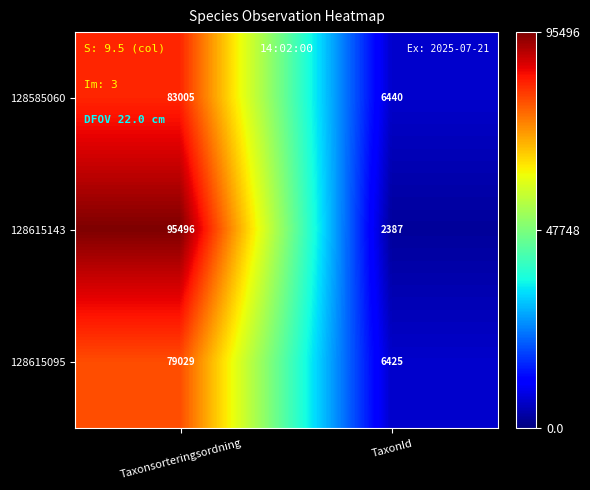

At which label does 128585060 reach its minimum?

TaxonId